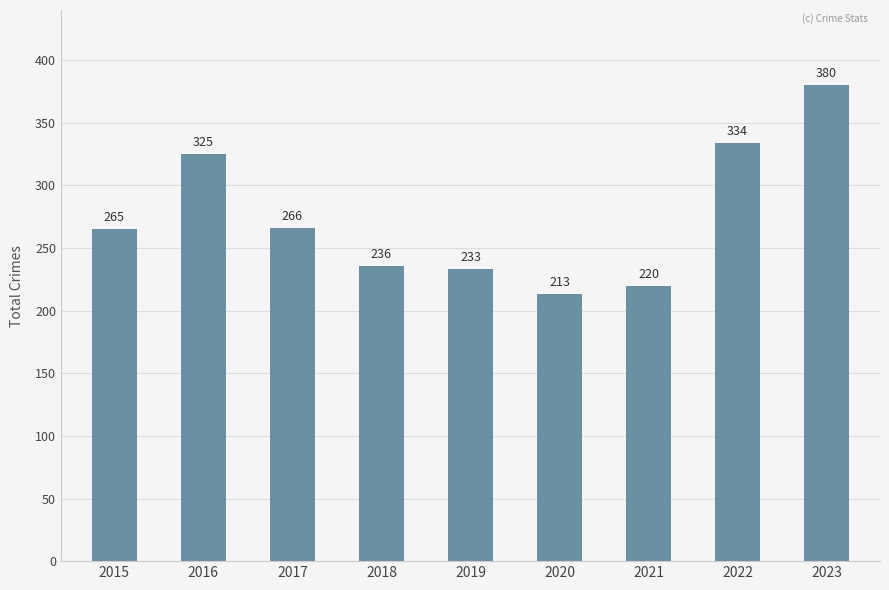

Between 2018 and 2017, which is larger?

2017